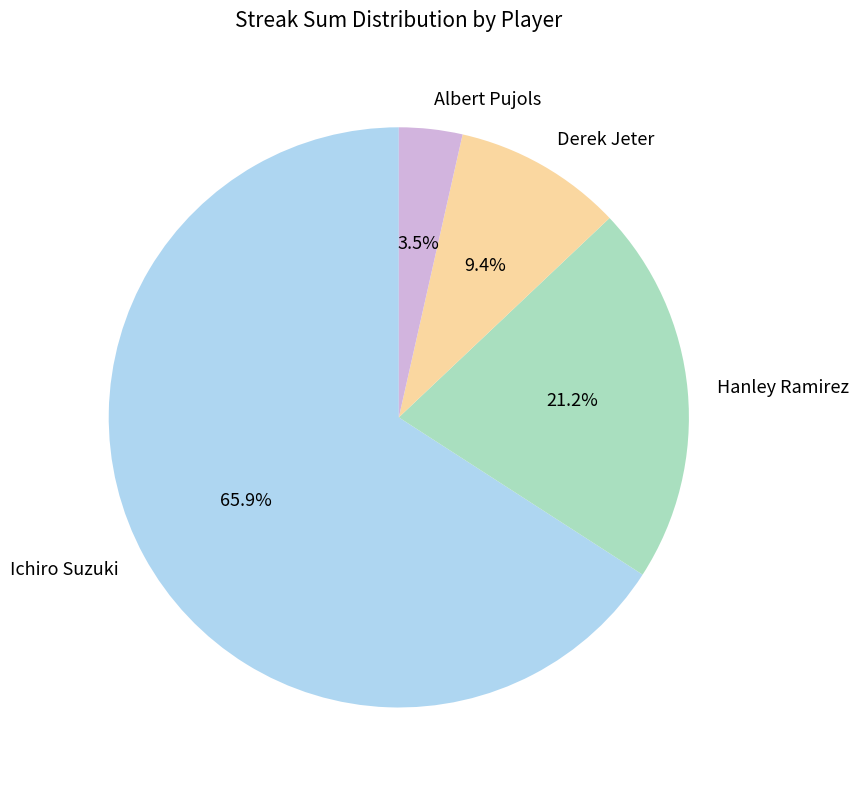

How many slices are in this pie chart?

4